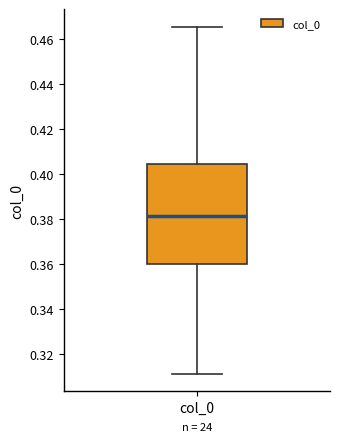

Read this box plot against the y-axis: the position of the median line, the range covered by the box, and the ends of both whiskers. The values are not printed on the chart, so give them approximately, as read against the axis.

median 0.382, box 0.360 to 0.404, whiskers 0.312 to 0.466